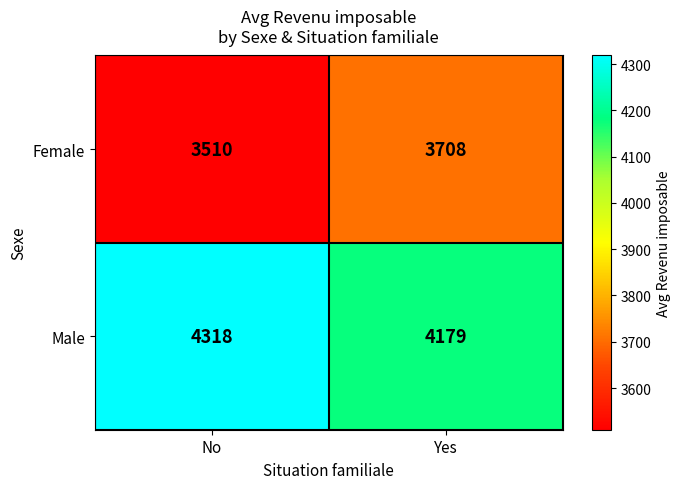

Which series has the largest total across all categories?

Male